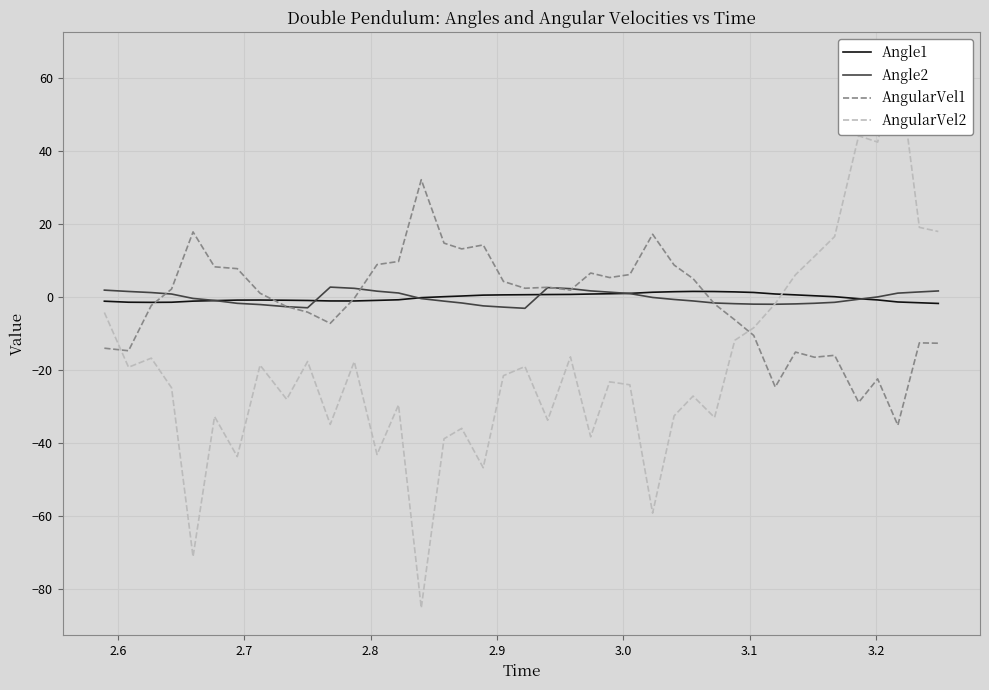

What is the minimum value for AngularVel1?

-35.1